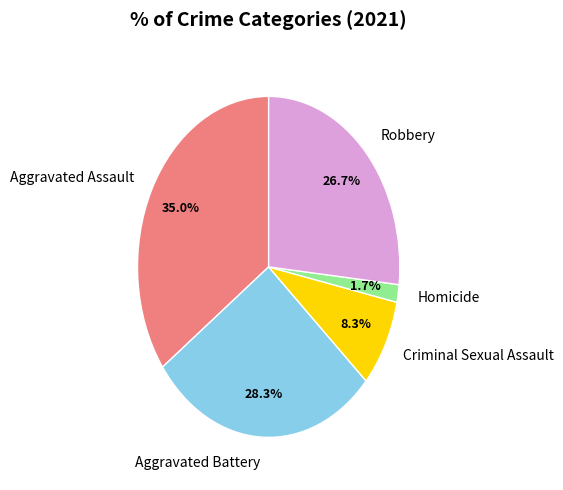

How many segments does this pie chart have?

5